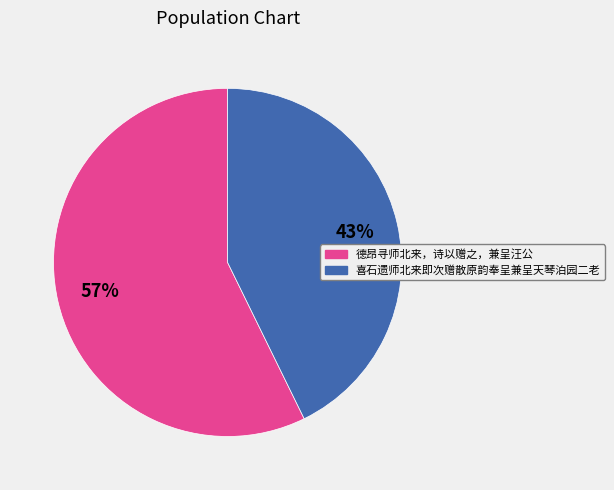

Which slice is the smallest?

喜石遗师北来即次赠散原韵奉呈兼呈天琴泊园二老